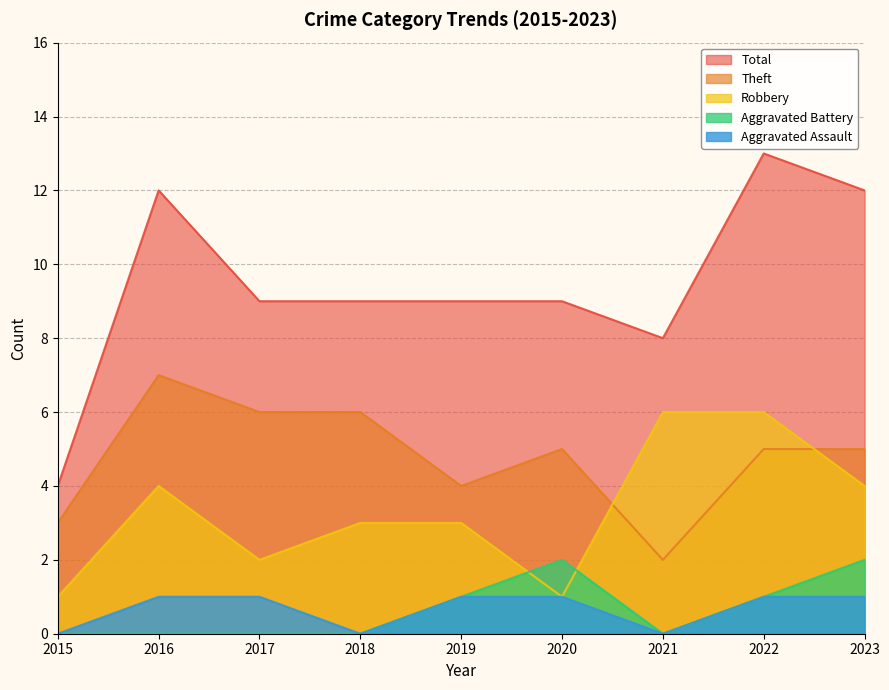

True or false: Total and Aggravated Battery intersect in this chart.

False